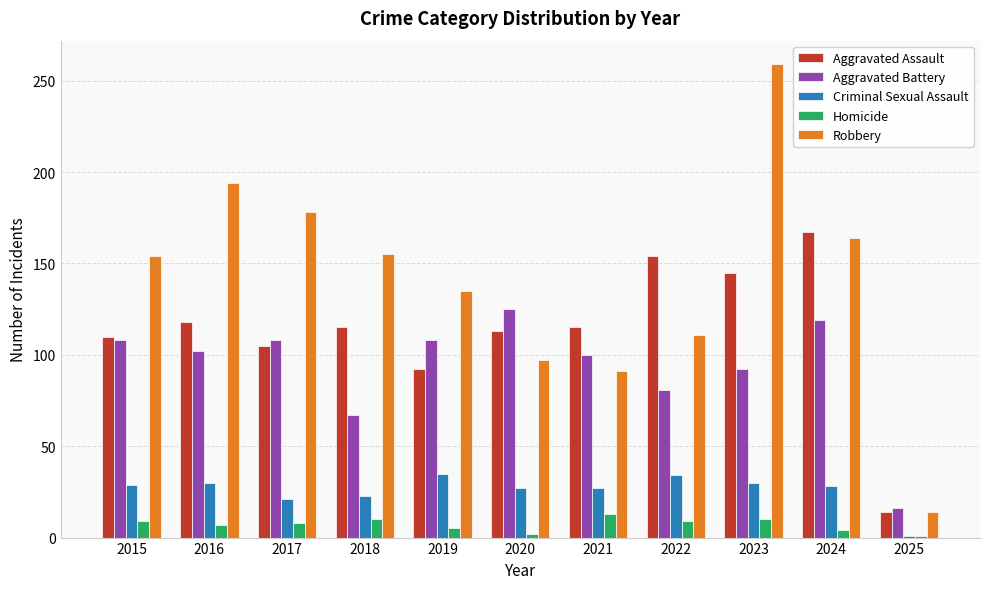

At which label is Aggravated Battery closest to 70?

2018